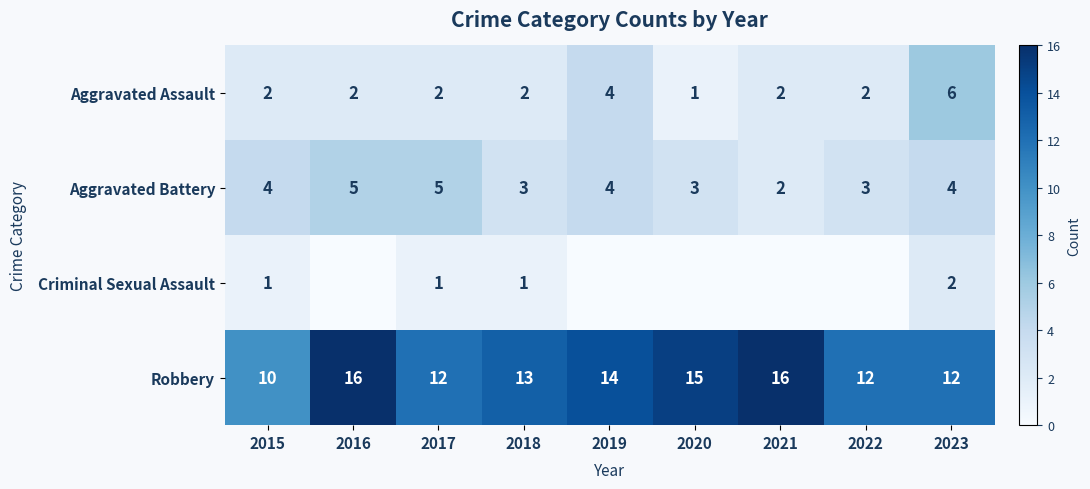

The Robbery series shows 16 at 2016. True or false?

True